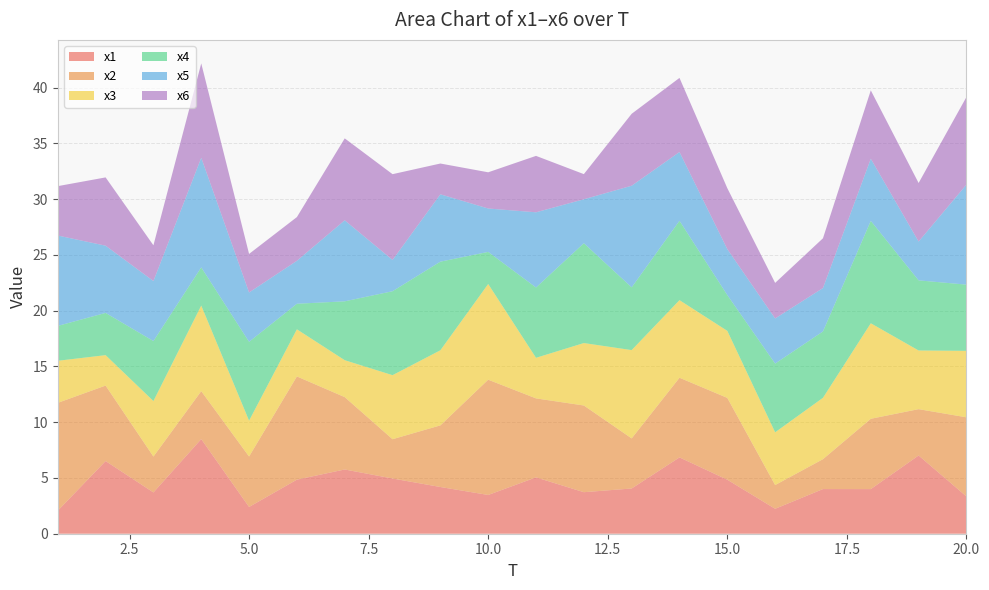

Reading right to left, what are all the values shown in this chart?

x1: 3.3	7.0	4.0	4.0	2.2	4.8	6.8	4.1	3.7	5.1	3.5	4.2	5.0	5.8	4.8	2.4	8.5	3.7	6.5	2.1
x2: 7.1	4.2	6.3	2.7	2.1	7.3	7.1	4.5	7.8	7.1	10.3	5.5	3.5	6.5	9.3	4.5	4.3	3.2	6.8	9.7
x3: 6.0	5.3	8.6	5.5	4.7	6.0	7.0	7.9	5.6	3.6	8.6	6.7	5.7	3.3	4.2	3.2	7.7	5.0	2.7	3.8
x4: 5.9	6.3	9.2	6.0	6.2	3.2	7.1	5.6	9.0	6.3	2.9	7.9	7.5	5.3	2.3	7.1	3.4	5.4	3.8	3.1
x5: 9.0	3.5	5.6	3.9	4.0	4.1	6.2	9.1	3.9	6.7	3.9	6.0	2.8	7.3	3.9	4.4	9.8	5.4	6.0	8.1
x6: 7.9	5.2	6.1	4.5	3.2	5.5	6.6	6.4	2.3	5.1	3.2	2.8	7.7	7.3	3.9	3.5	8.5	3.2	6.1	4.4